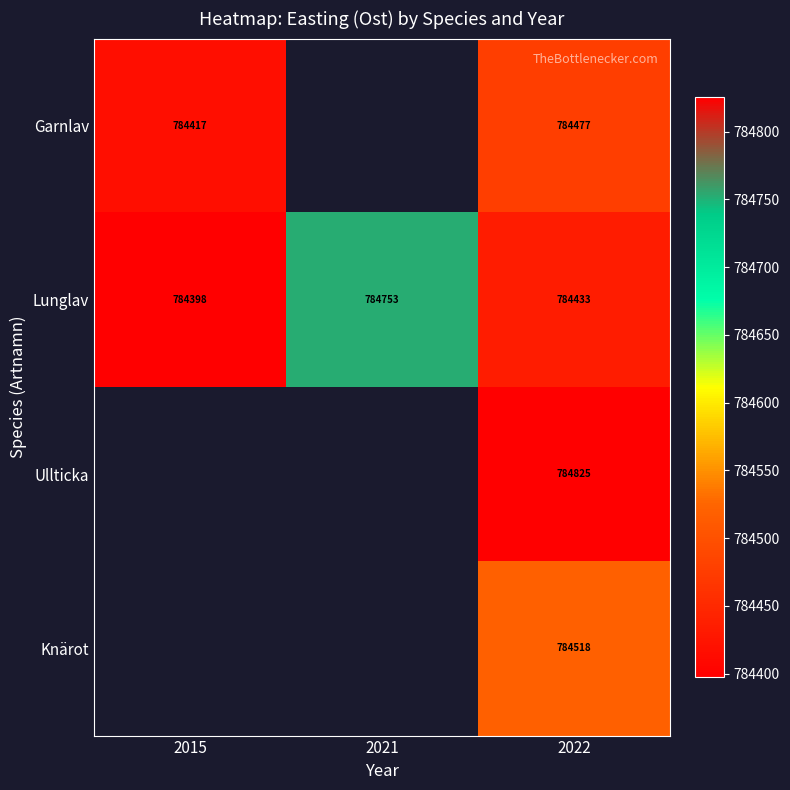

What is the difference between the highest and lowest values at 2022?

392.0